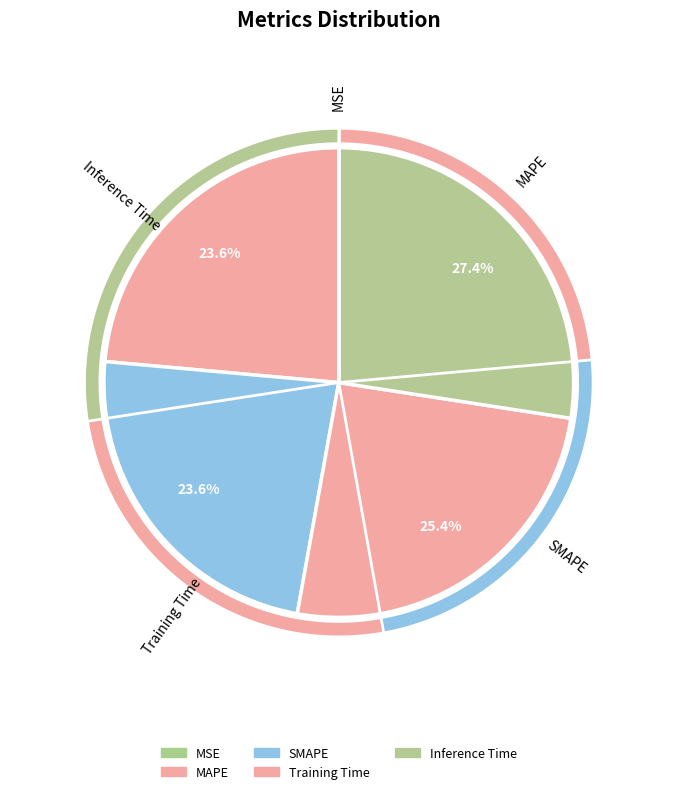

What is the smallest slice in the pie chart?

MSE